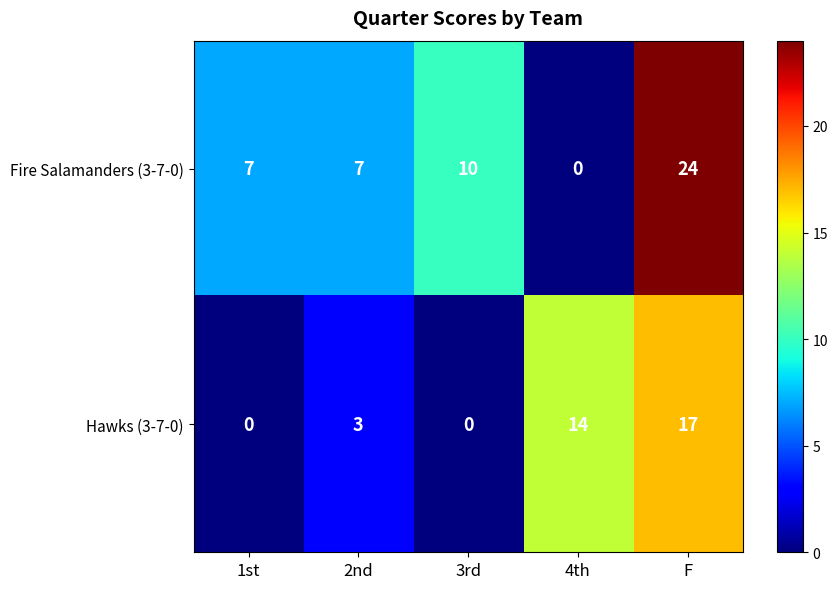

Which series has the widest spread of values?

Fire Salamanders (3-7-0)